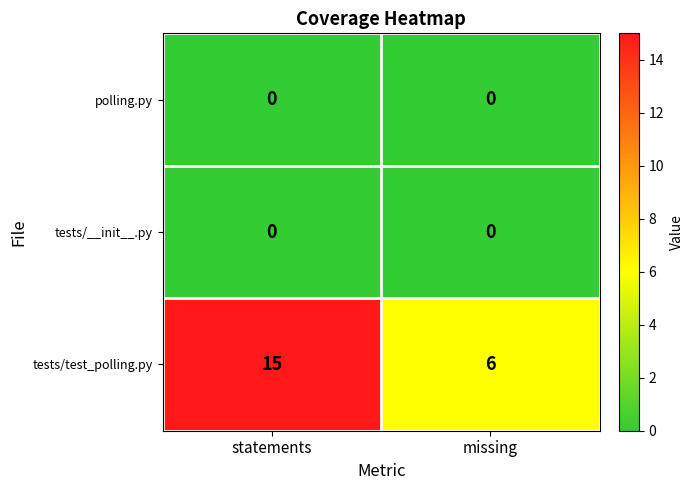

True or false: tests/test_polling.py has a value of 10 at statements.

False